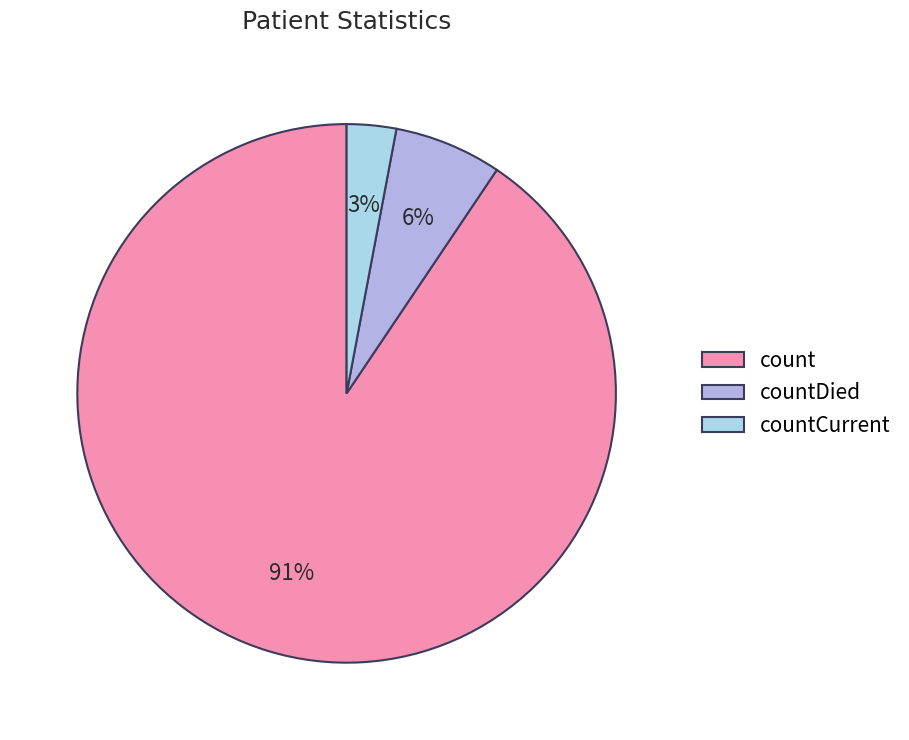

Is countDied the majority of the pie?

No